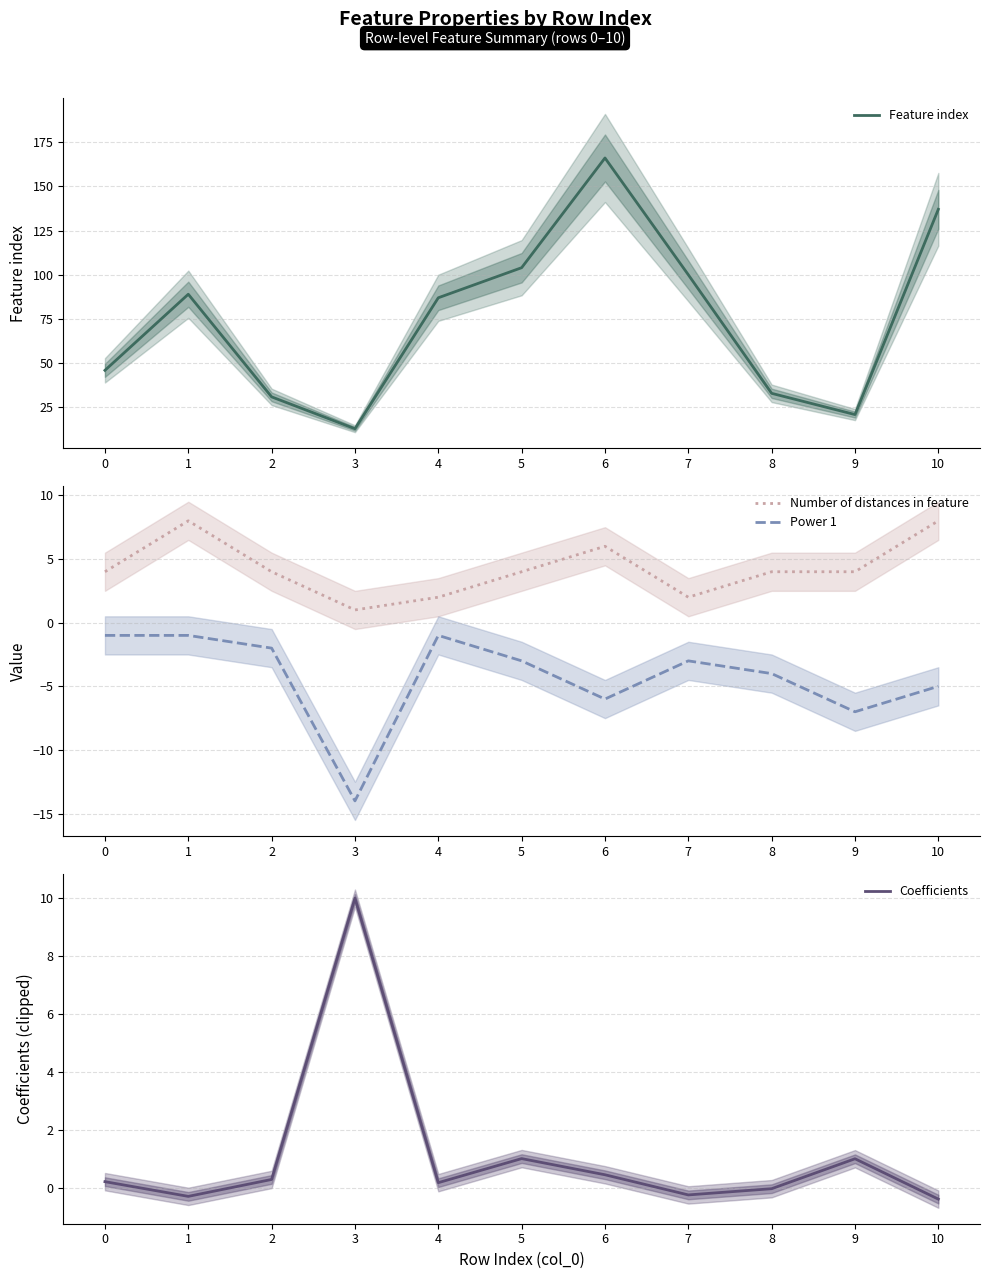

Reading left to right, extract all data points from this chart.

Feature index: 46.0	89.0	31.0	13.0	87.0	104.0	166.0	100.0	33.0	21.0	137.0
Number of distances in feature: 4.0	8.0	4.0	1.0	2.0	4.0	6.0	2.0	4.0	4.0	8.0
Power 1: -1.0	-1.0	-2.0	-14.0	-1.0	-3.0	-6.0	-3.0	-4.0	-7.0	-5.0
Coefficients: 0.2	-0.3	0.3	10.0	0.2	1.0	0.5	-0.2	-0.0	1.0	-0.4